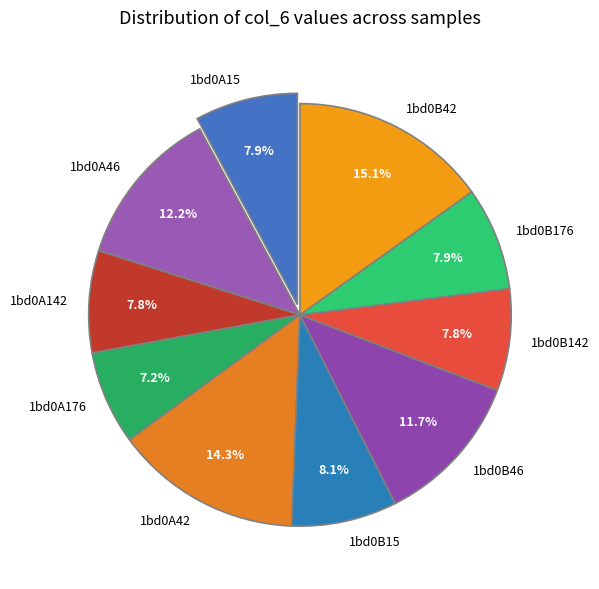

What is the ratio of the value at 1bd0B46 to the value at 1bd0A42?

0.8